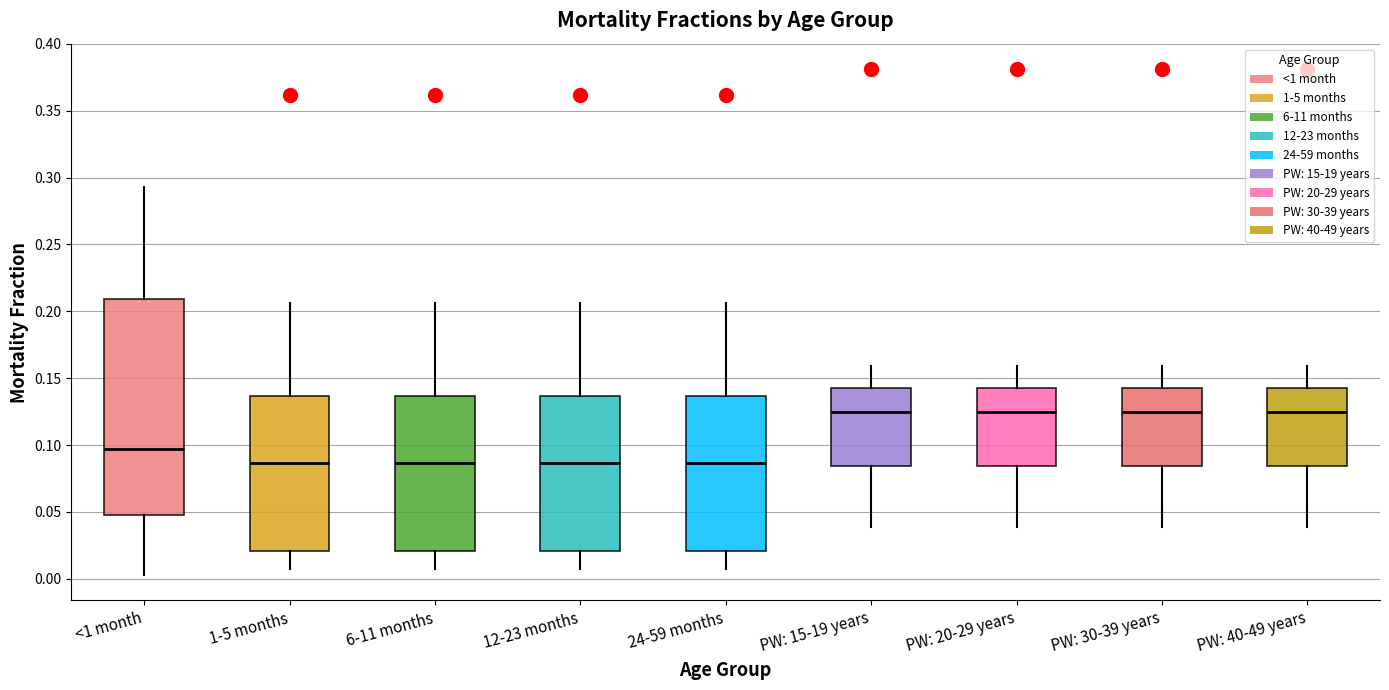

Where is the upper edge of the box for 12-23 months on the y-axis? The values are not printed on the chart, so give them approximately, as read against the axis.

0.135